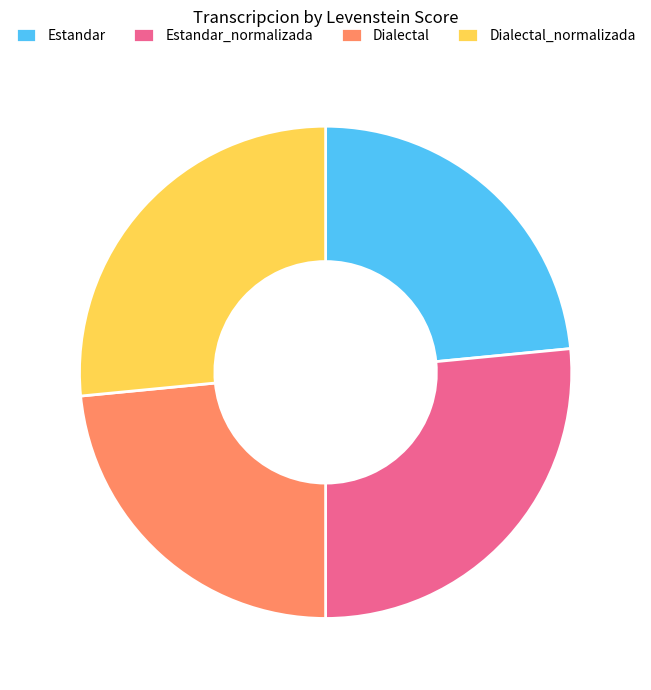

What is the ratio of the value at Dialectal to the value at Estandar_normalizada?

0.9